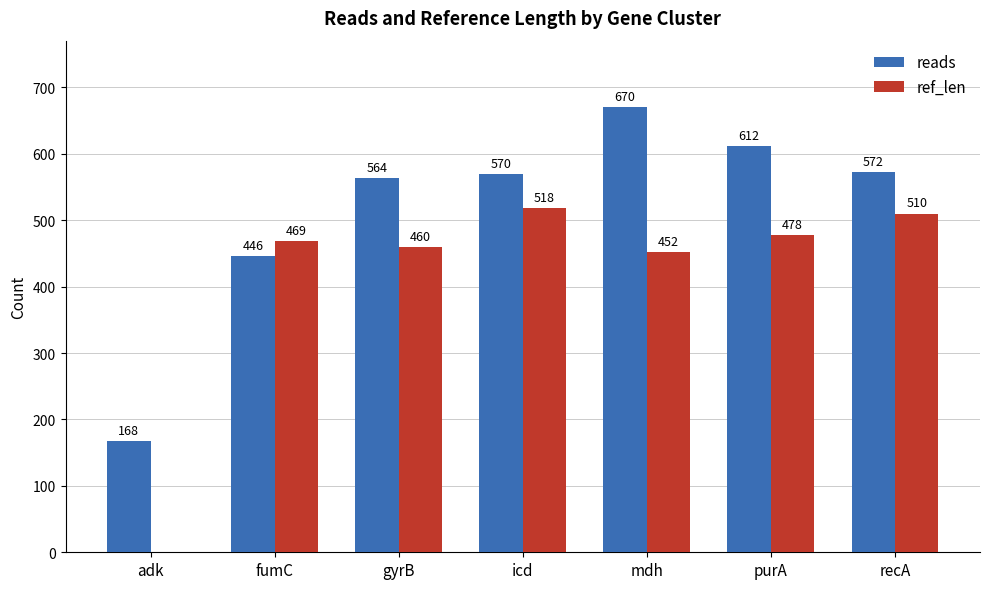

What is the sum of all reads values?

3602